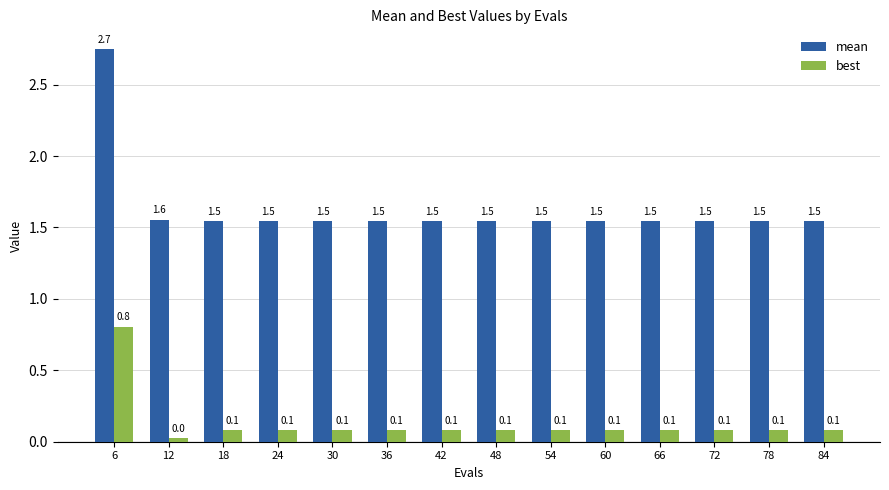

True or false: mean has a value of 2.3 at 54.

False